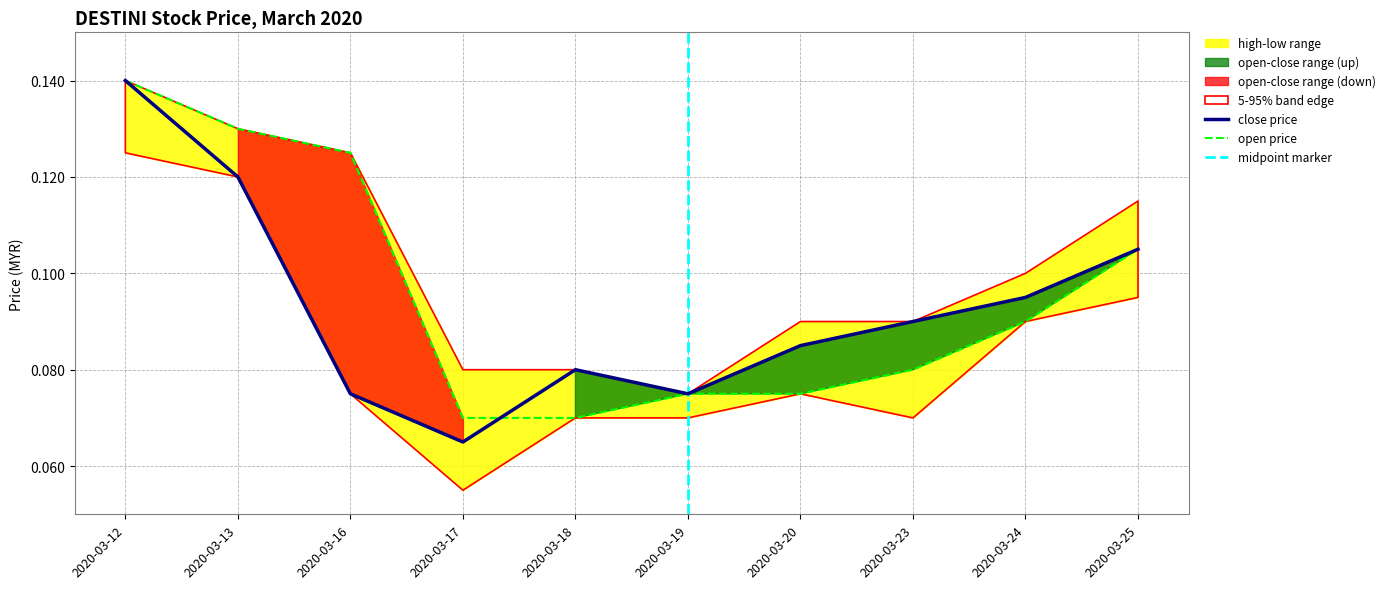

At 2020-03-23, list the series in order from smallest to largest.

high, close